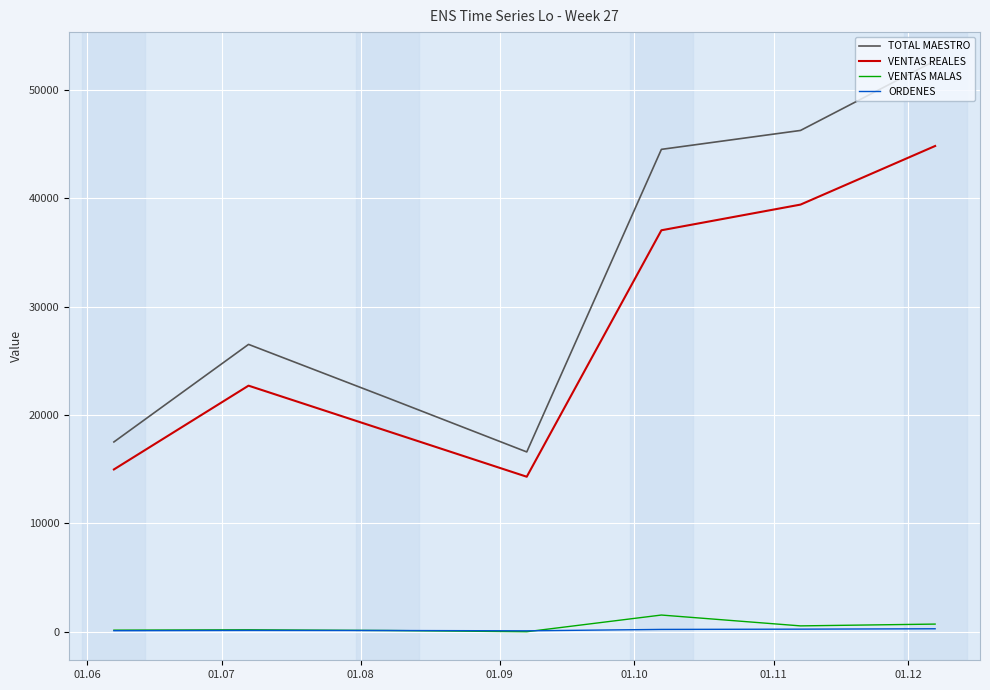

What is the maximum value shown in the chart?

52710.1